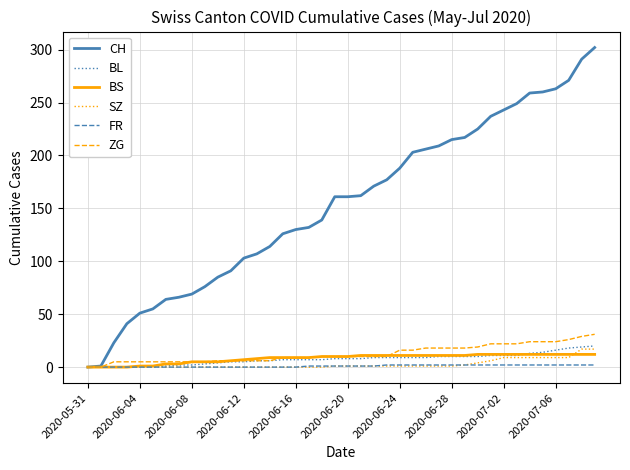

Which series has the largest total across all categories?

CH